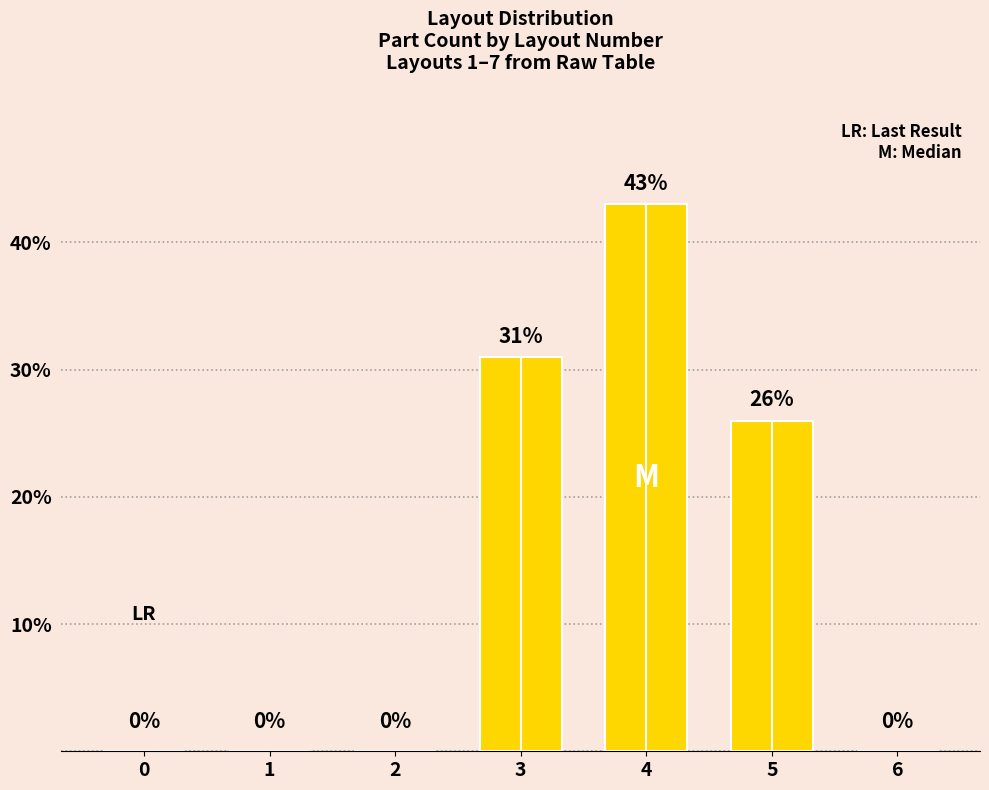

Reading left to right, extract all data points from this chart.

0	0	0	31	43	26	0